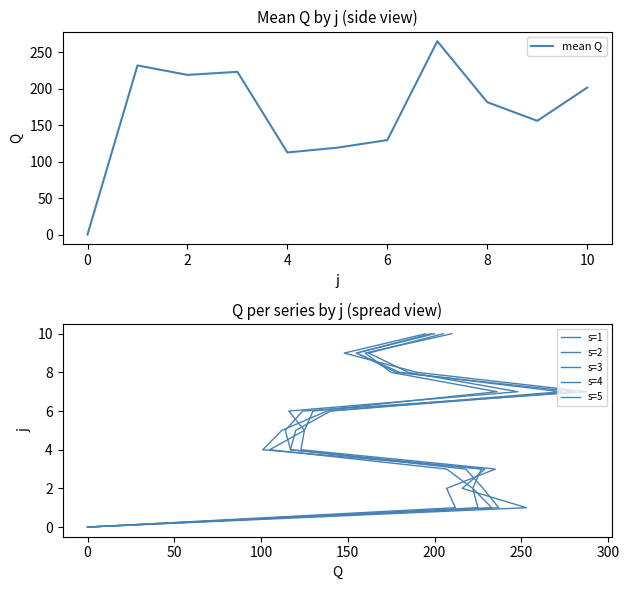

Does the chart display data point markers on the line(s)?

No